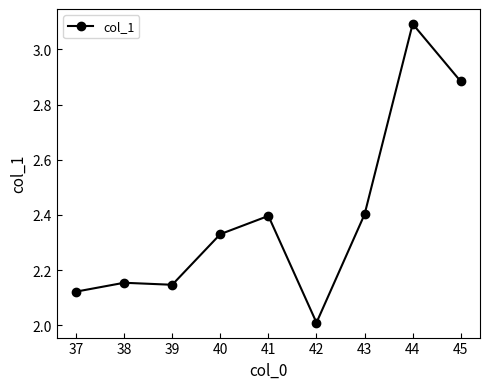

What is the change in value from 38 to 41?

+0.2